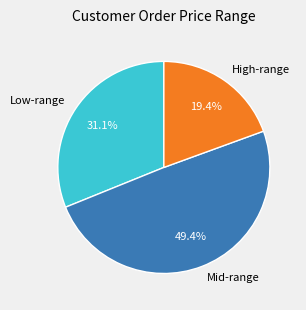

Count the number of slices in the pie.

3